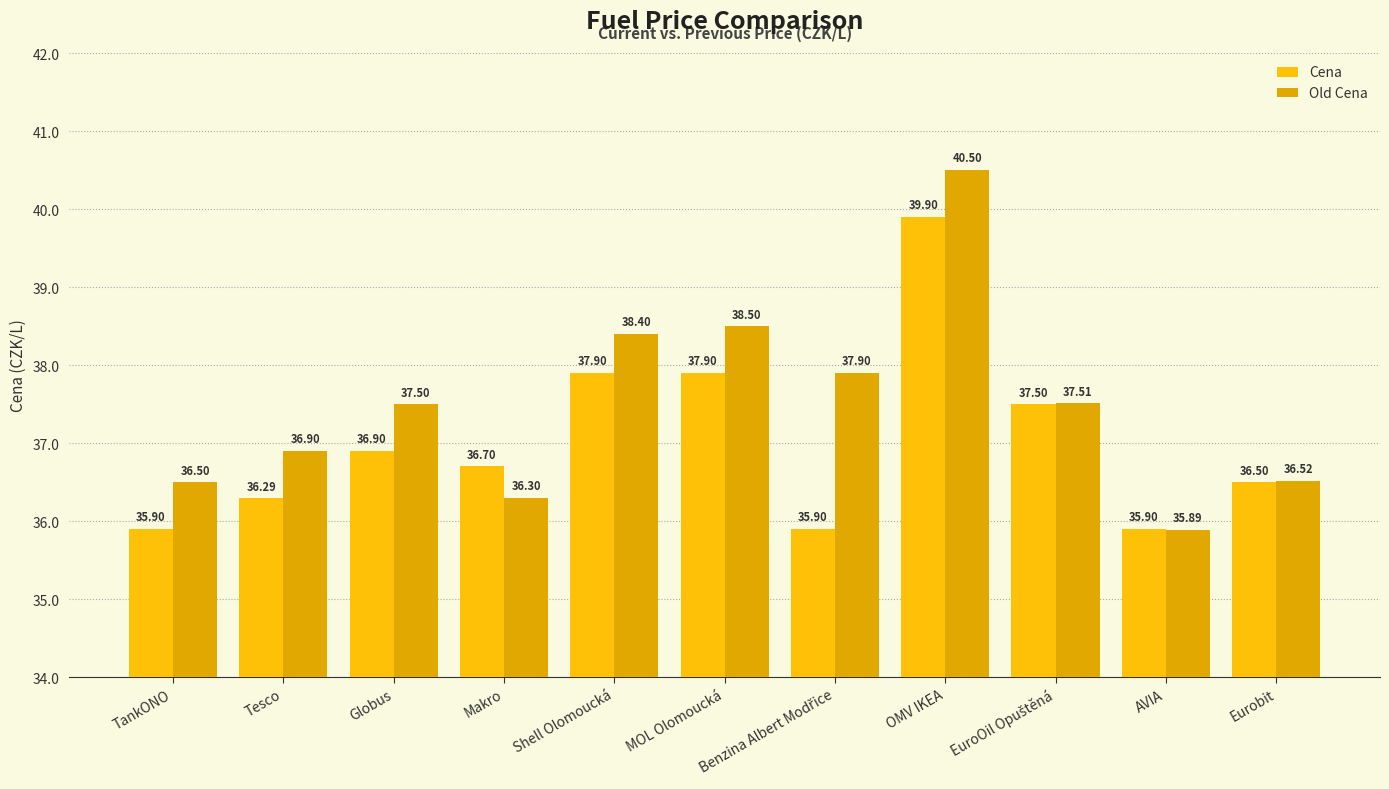

Rank the series by their maximum value, from highest to lowest.

Old Cena, Cena